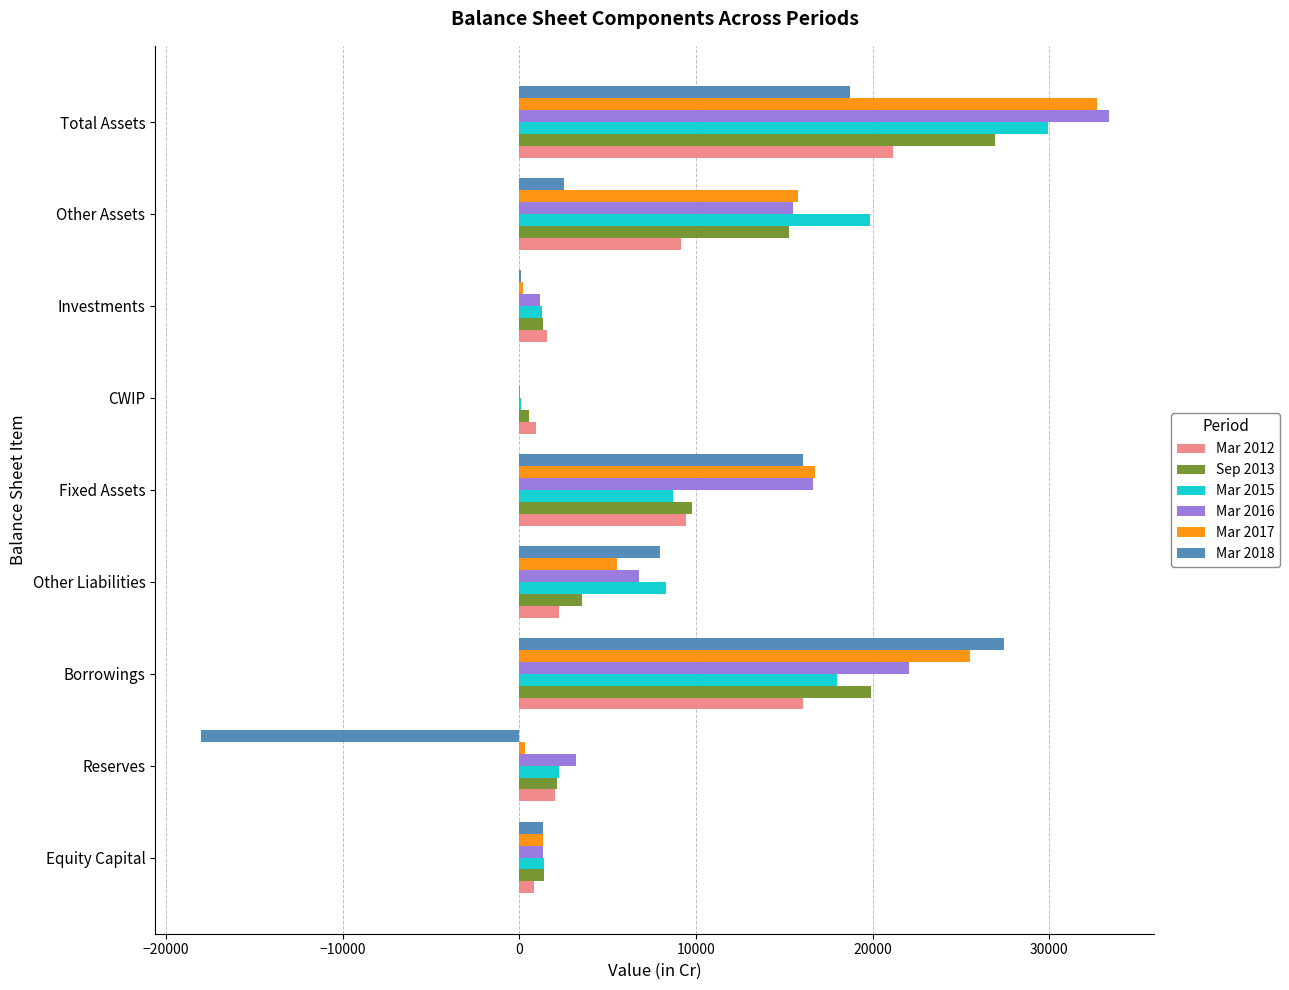

The Mar 2016 series shows 3197 at Reserves. True or false?

True